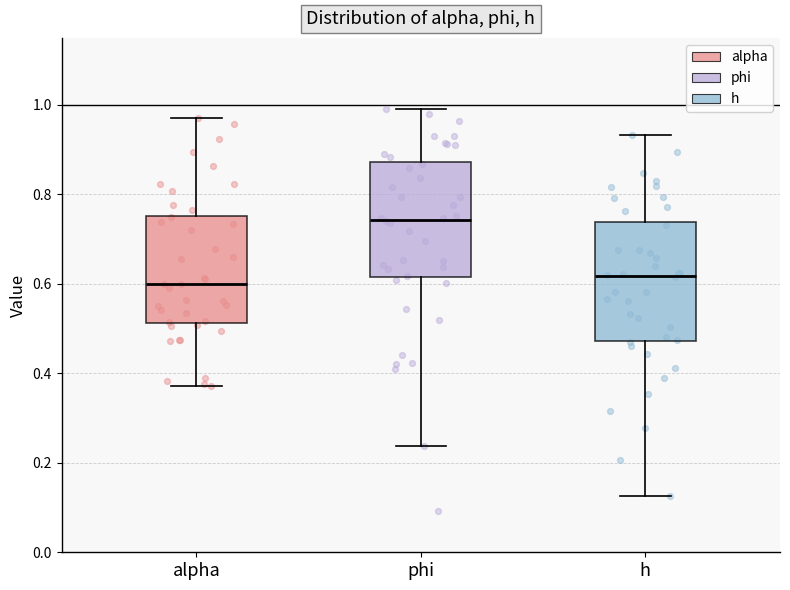

Reading left to right, transcribe this box plot: for each box, give where its median line is, the range the box spans, and where its two whiskers end, as read against the y-axis. The values are not printed on the chart, so give them approximately, as read against the axis.

alpha: median 0.60, box 0.52 to 0.76, whiskers 0.38 to 0.98
phi: median 0.74, box 0.62 to 0.88, whiskers 0.24 to 1.00
h: median 0.62, box 0.48 to 0.74, whiskers 0.12 to 0.94